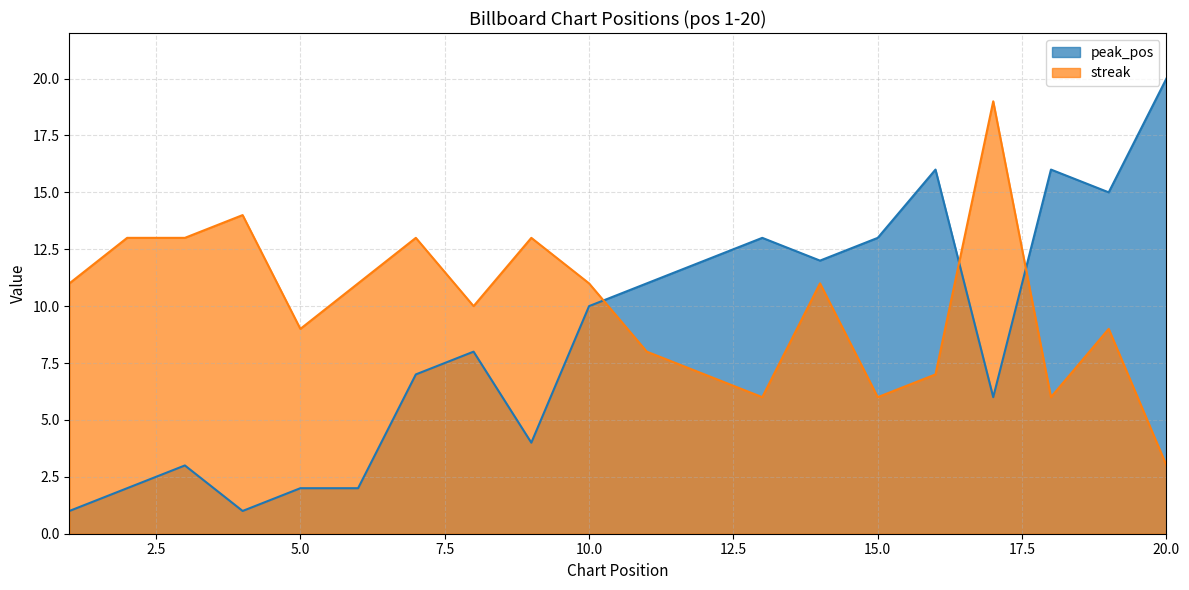

List the labels in order of streak value, largest first.

17, 4, 2, 3, 7, 9, 1, 6, 10, 14, 8, 5, 19, 11, 12, 16, 13, 15, 18, 20